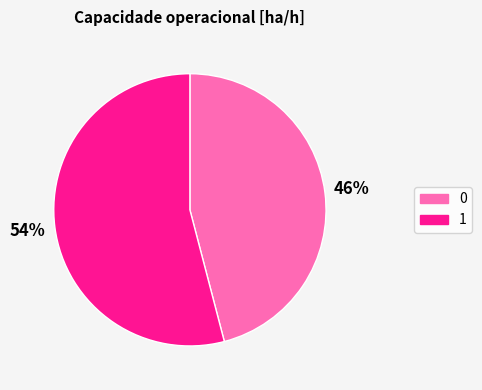

Rank the categories by value from highest to lowest.

1, 0